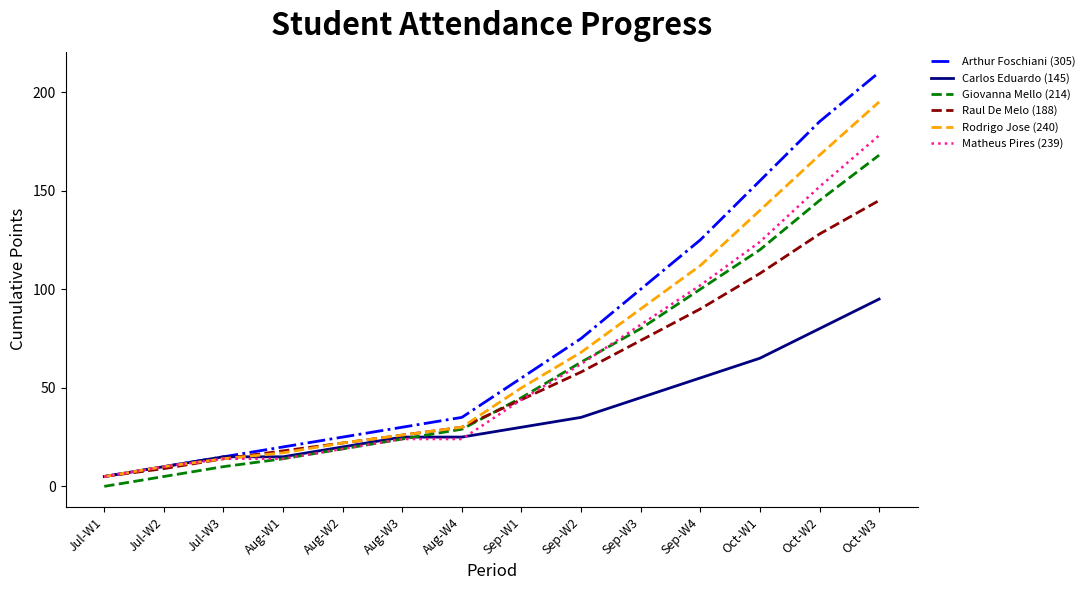

How many lines are shown in the chart?

6